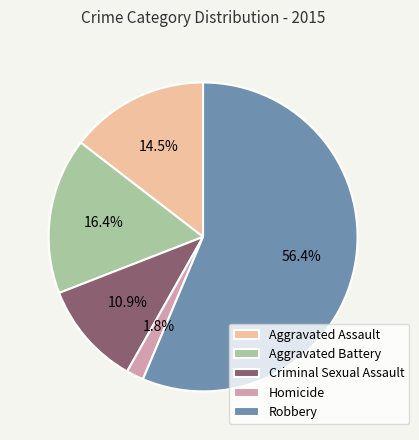

What portion of the pie excludes Aggravated Assault?

85.5%